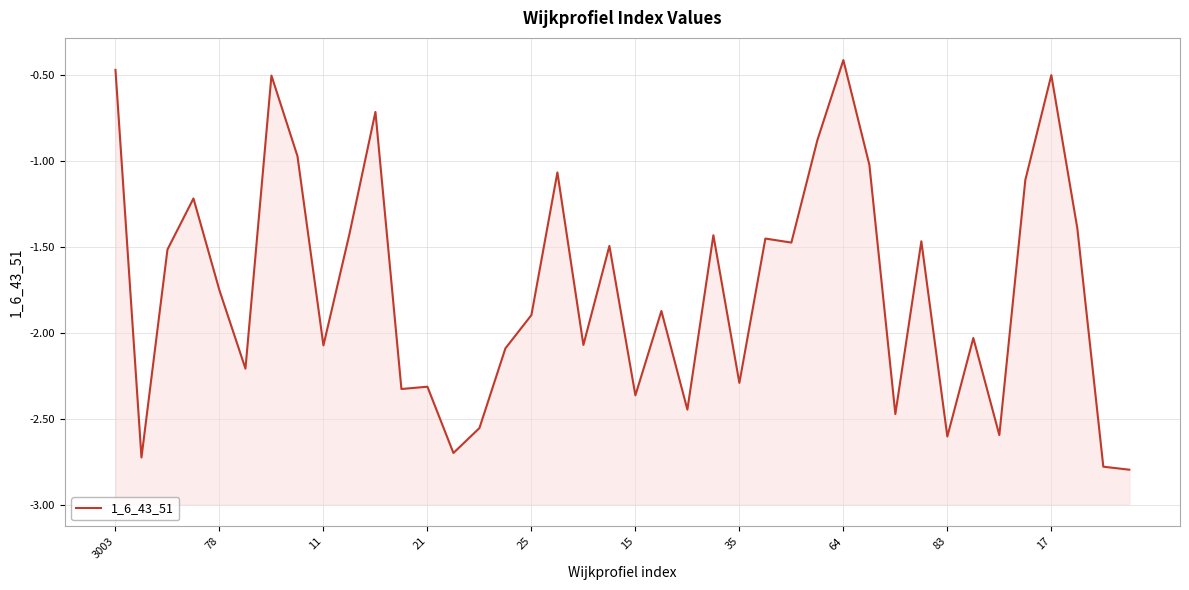

How many lines are shown in the chart?

1